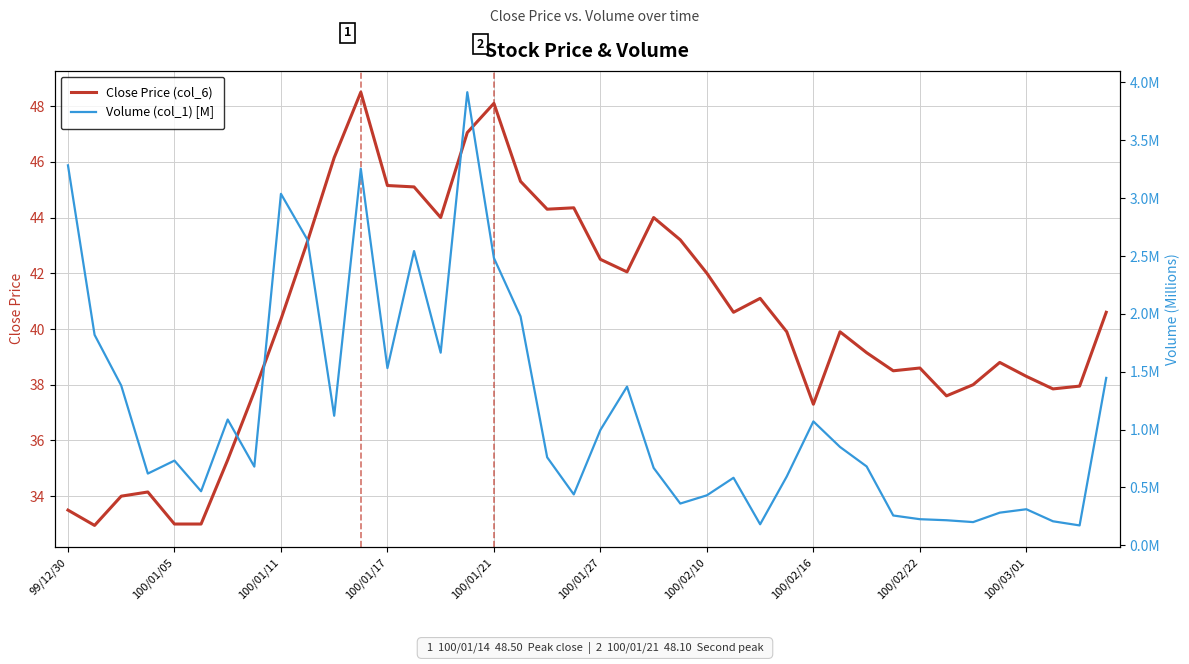

The Close Price (col_6) series shows 63.3 at 100/02/22. True or false?

False